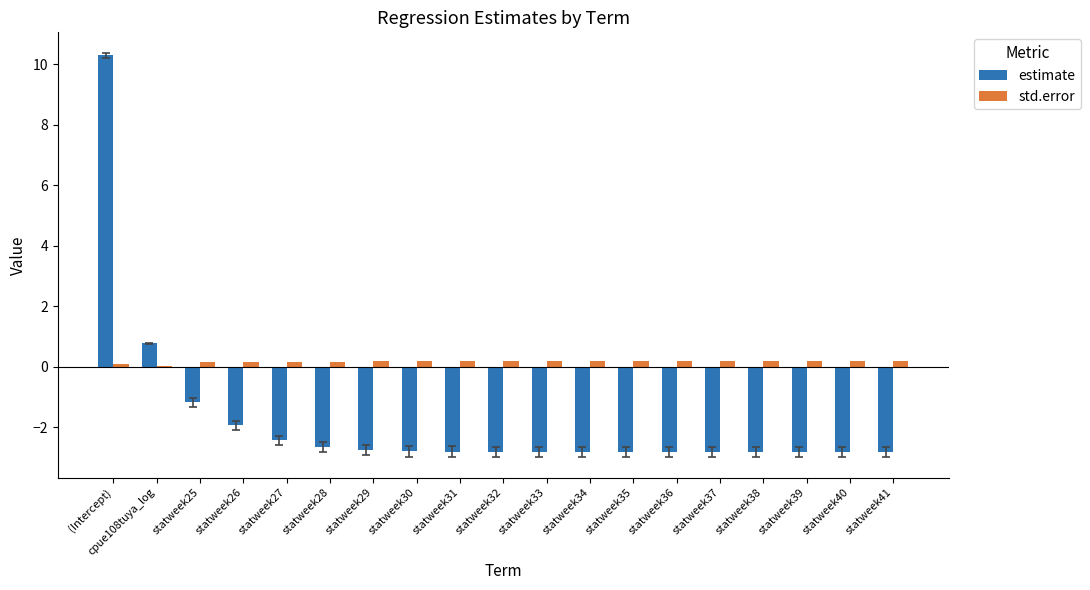

How many groups of bars are there?

19